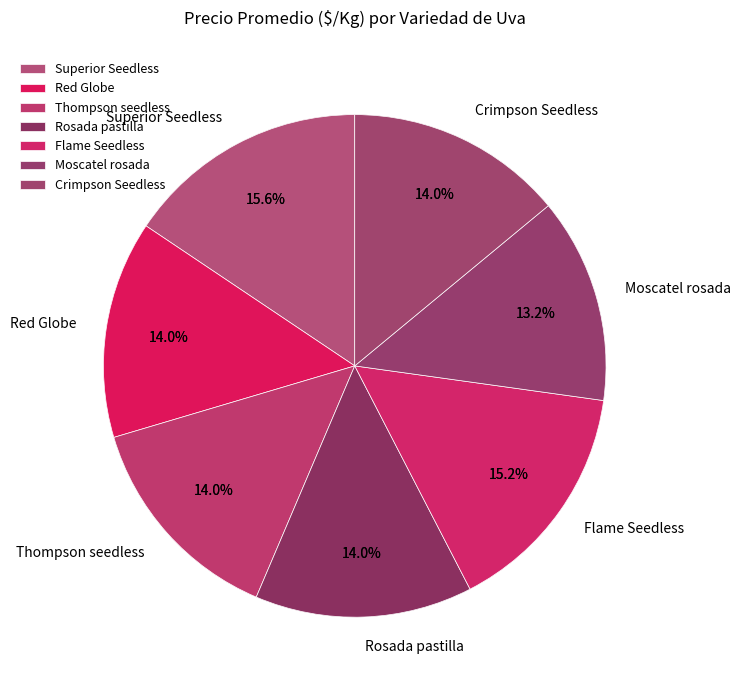

Is there any slice that represents more than half of the pie?

No